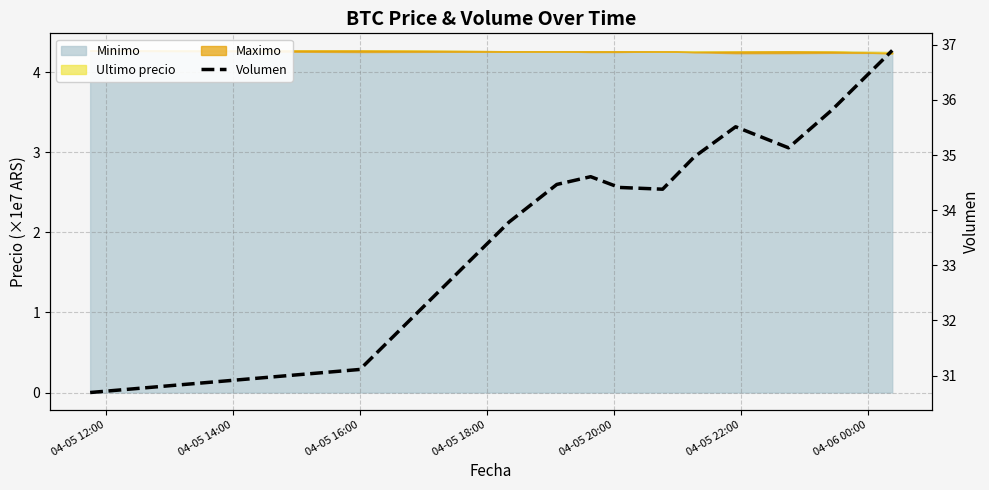

What is the smallest value displayed?

30.7